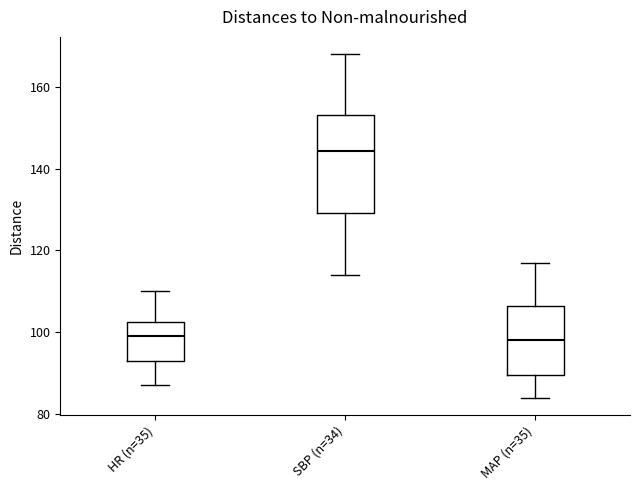

Reading left to right, transcribe this box plot: for each box, give where its median line is, the range the box spans, and where its two whiskers end, as read against the y-axis. The values are not printed on the chart, so give them approximately, as read against the axis.

HR (n=35): median 100, box 94 to 102, whiskers 88 to 110
SBP (n=34): median 144, box 130 to 154, whiskers 114 to 168
MAP (n=35): median 98, box 90 to 106, whiskers 84 to 118